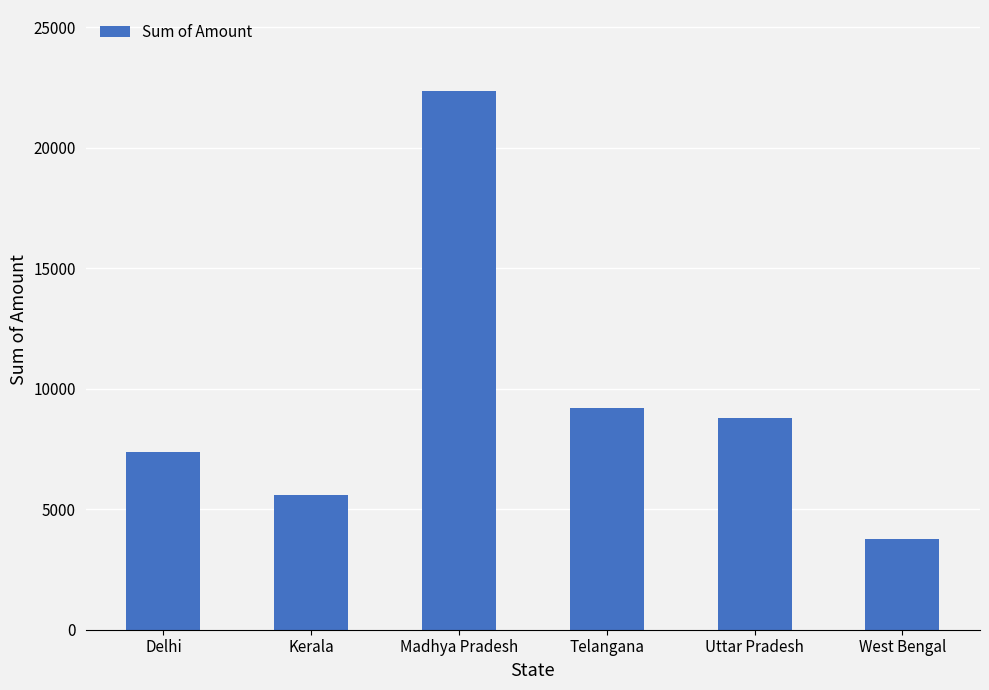

At which label does the data first exceed 8775?

Madhya Pradesh